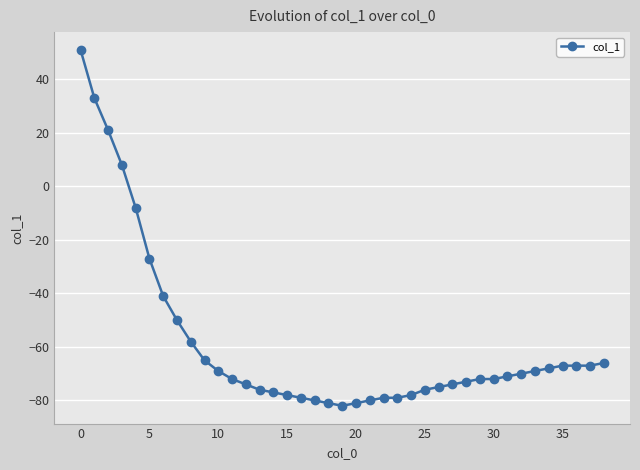

What is the value of the 24th point from the left?

-79